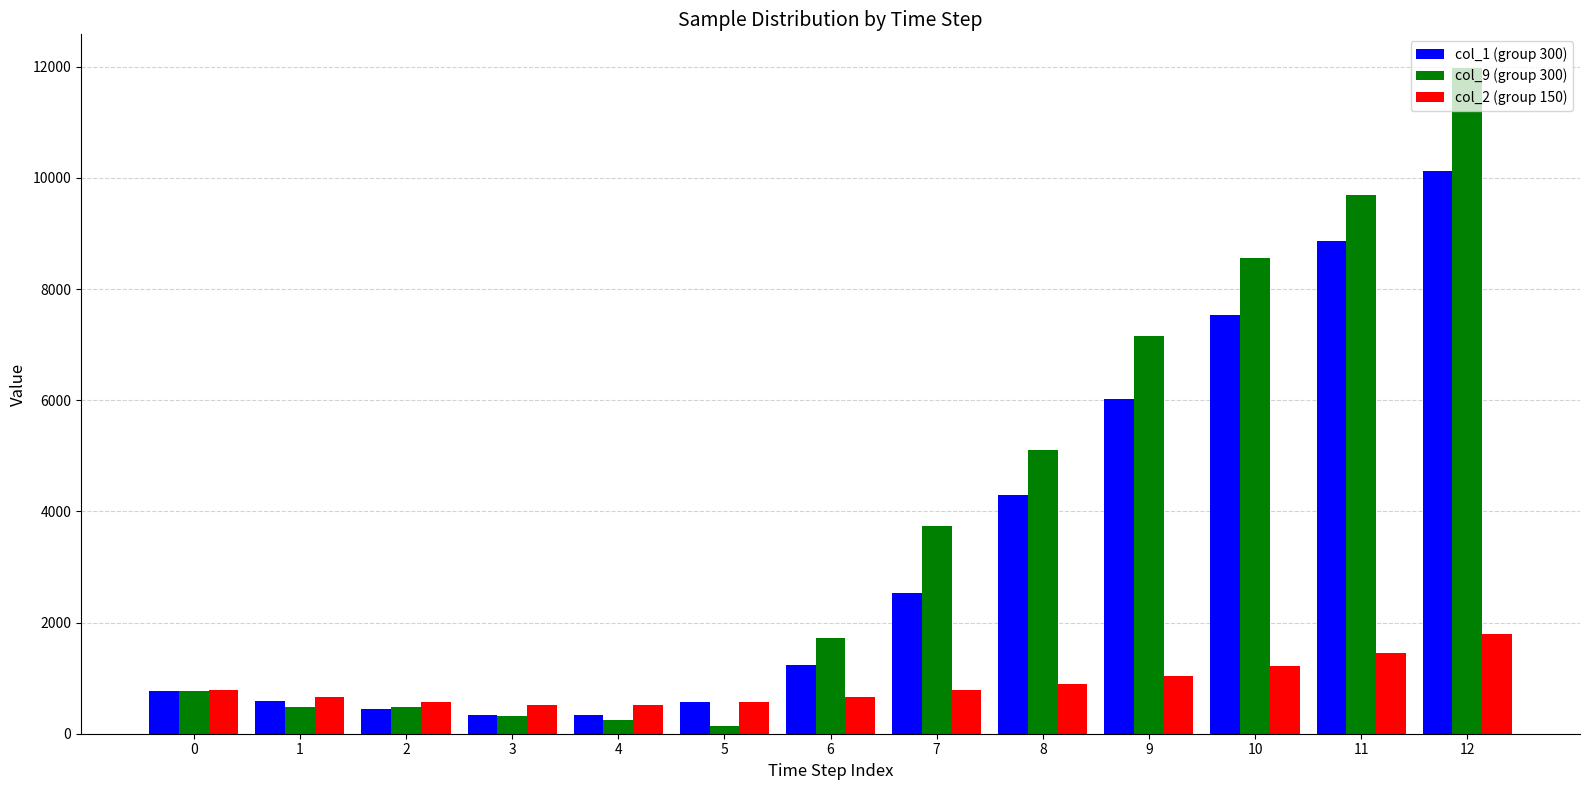

How many bars are there in each group?

3